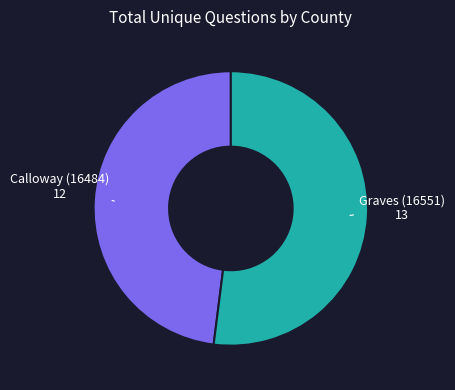

Is there a majority slice in this chart?

Yes